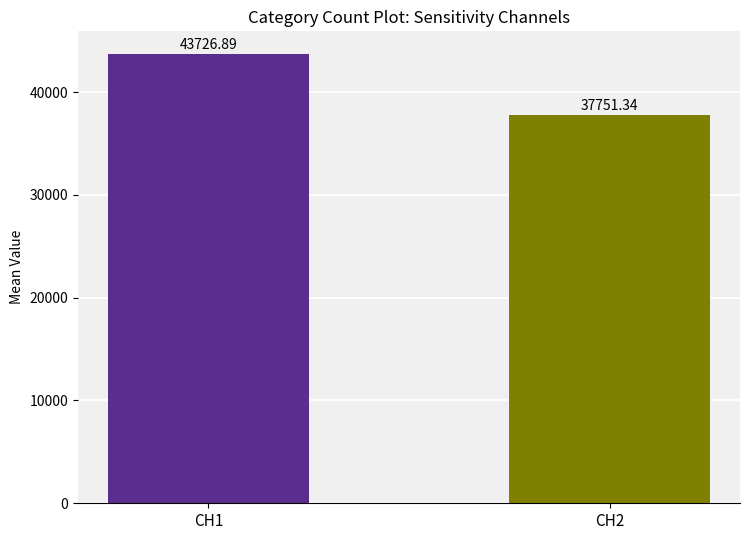

List the labels in order of value, smallest first.

CH2, CH1